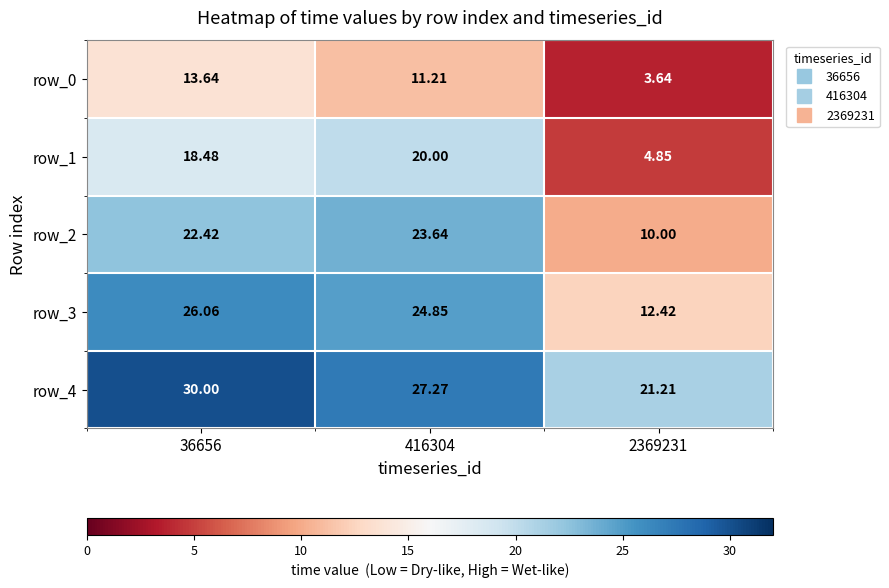

How many data points in row_4 are less than 27?

1